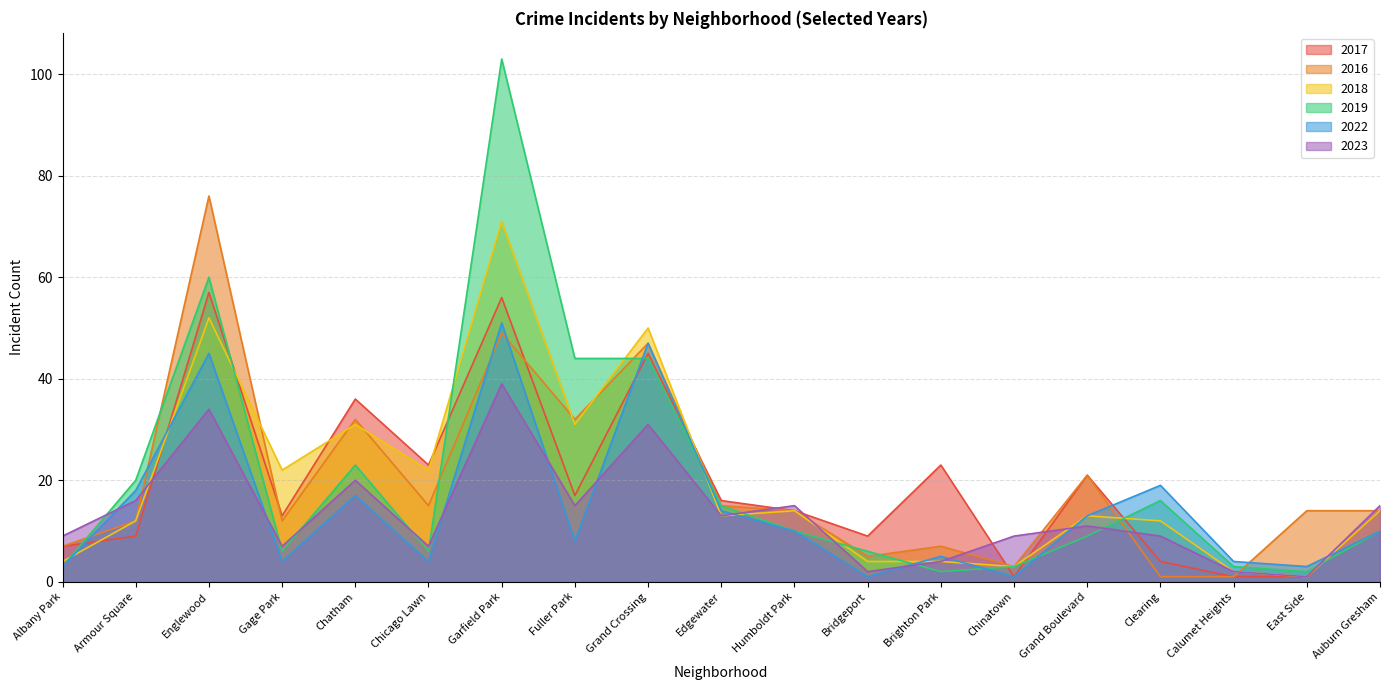

At how many categories does at least one series exceed 77?

1